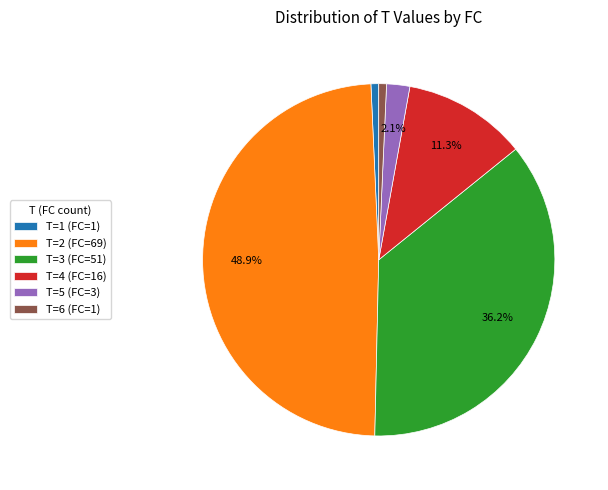

What portion of the pie excludes T=3 (FC=51)?

63.8%